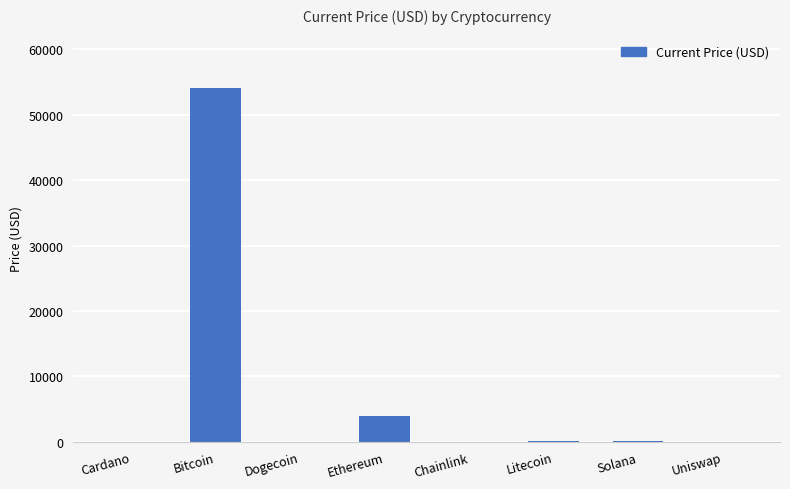

The chart shows a value of 0.2 at Dogecoin. True or false?

True